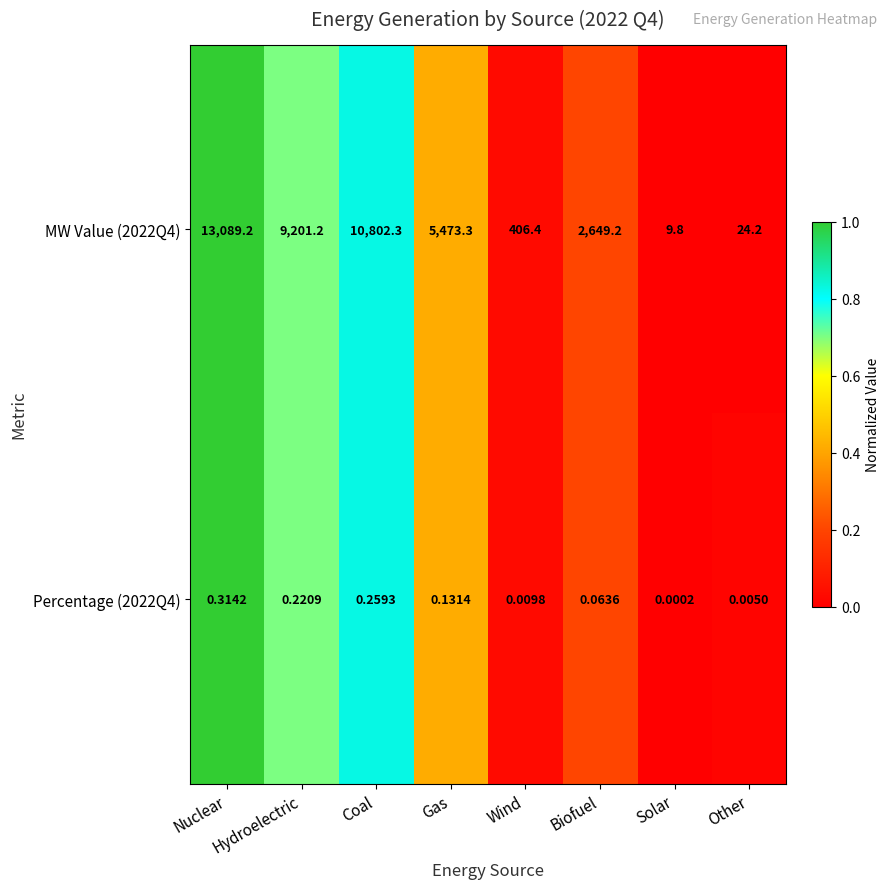

Rank the series by their average value, from highest to lowest.

MW Value (2022Q4), Percentage (2022Q4)